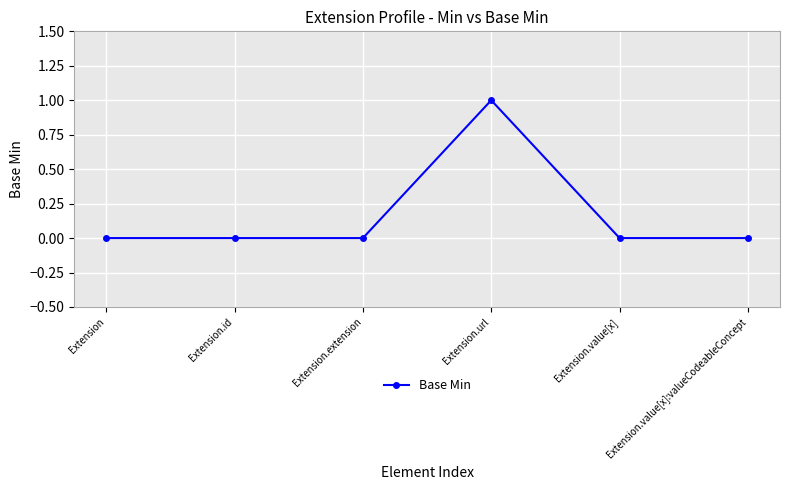

Which category has the highest value across all series?

Extension.url